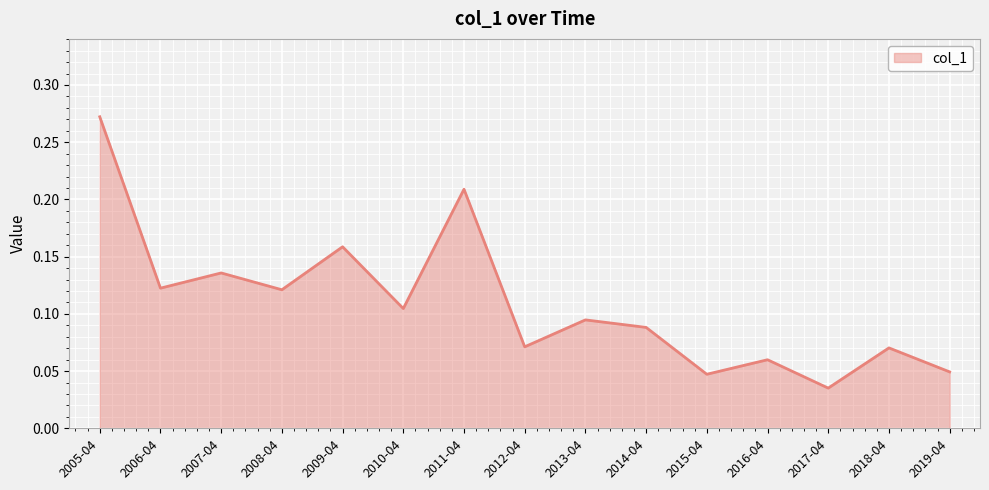

True or false: the data shows 0.0 at 2010-04.

False